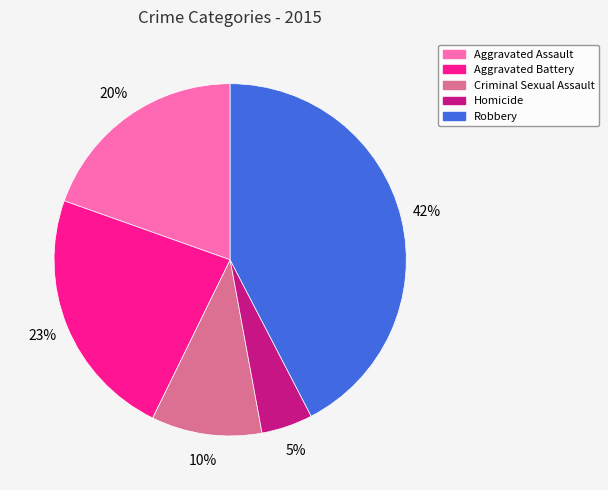

To the nearest percent, what portion does Aggravated Assault represent?

20%